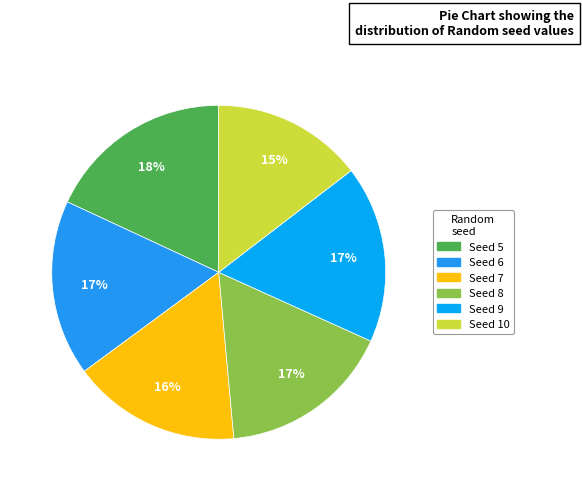

Count the number of slices in the pie.

6